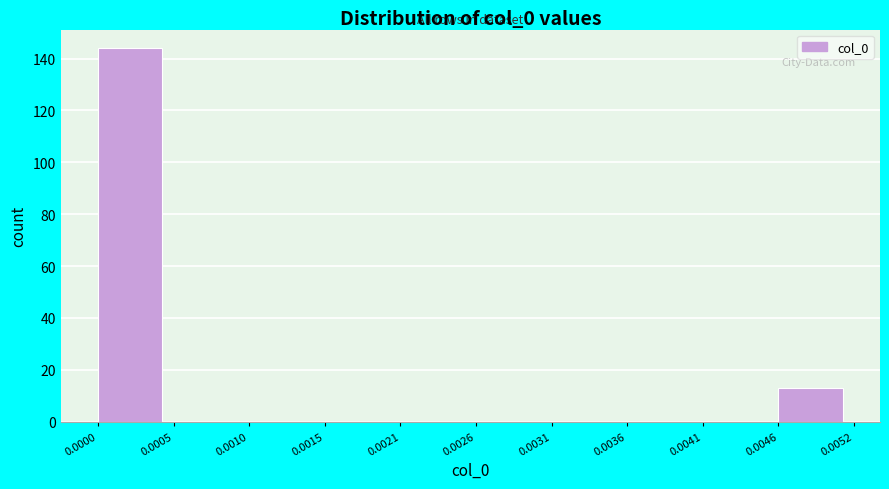

Reading left to right, list every bar in this chart as the range it spans on the x-axis followed by its height. The values are not printed on the chart, so give them approximately, as read against the axis.

0.0000 to 0.0005: 144
0.0005 to 0.0010: 0
0.0010 to 0.0015: 0
0.0015 to 0.0021: 0
0.0021 to 0.0026: 0
0.0026 to 0.0031: 0
0.0031 to 0.0036: 0
0.0036 to 0.0041: 0
0.0041 to 0.0046: 0
0.0046 to 0.0052: 14